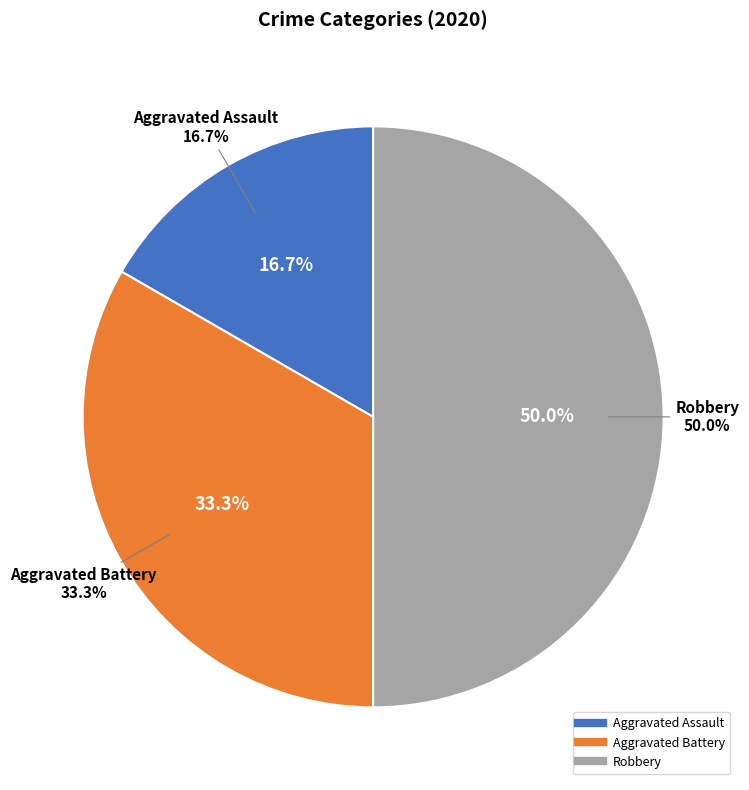

Count the number of slices in the pie.

3